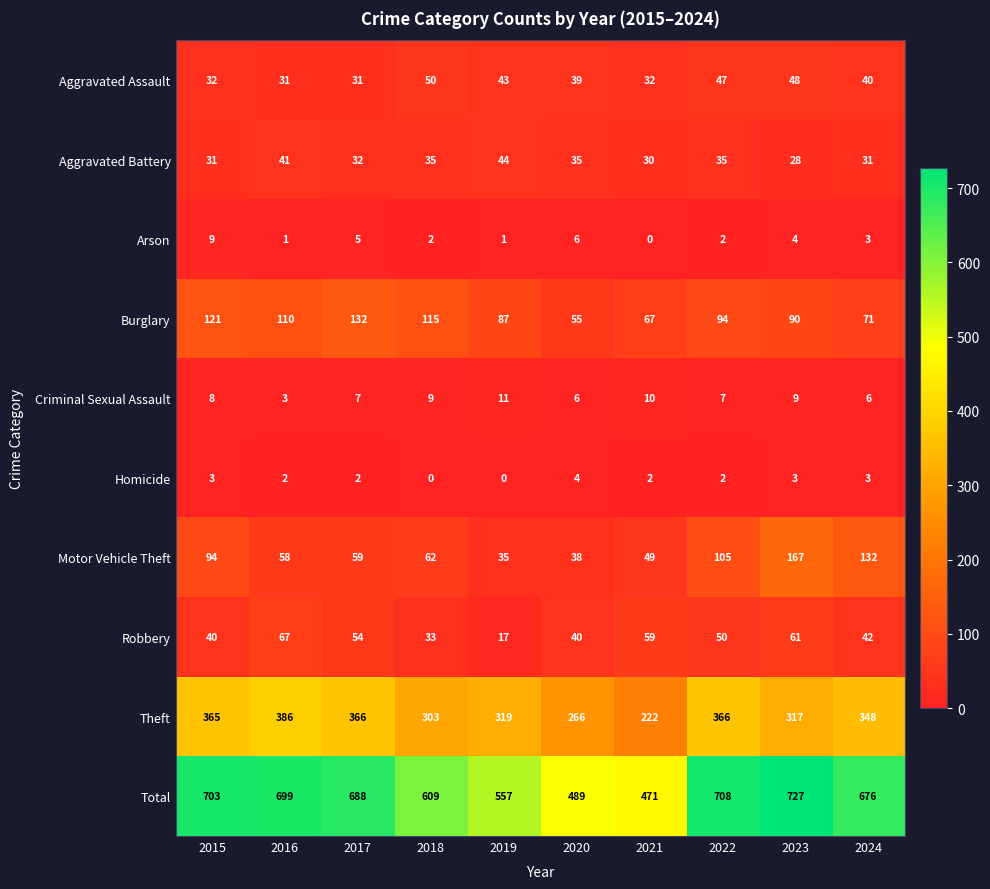

At 2015, list the series in order from largest to smallest.

Total, Theft, Burglary, Motor Vehicle Theft, Robbery, Aggravated Assault, Aggravated Battery, Arson, Criminal Sexual Assault, Homicide